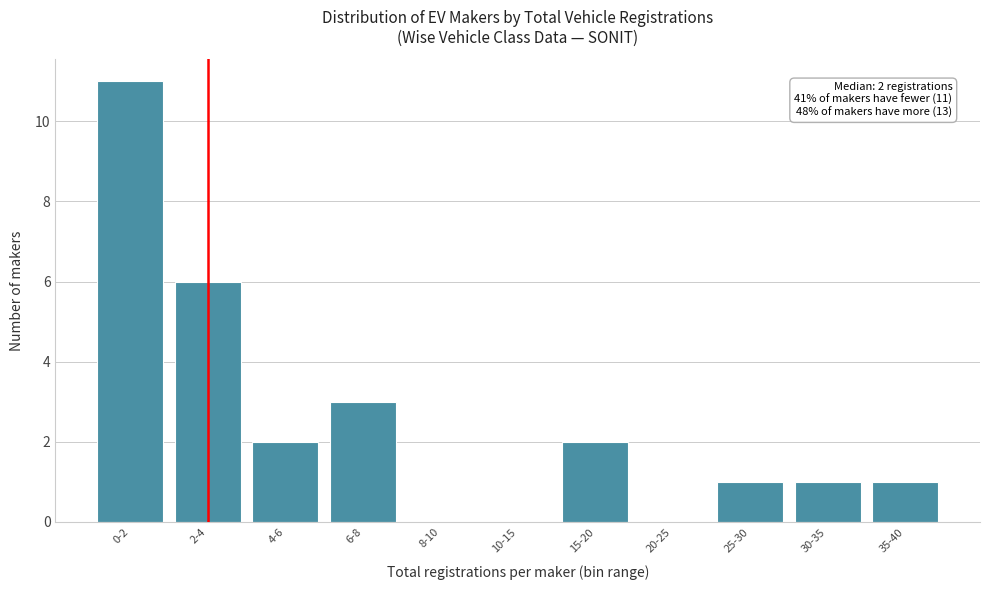

Reading left to right, what are all the values shown in this chart?

0-2=11	2-4=6	4-6=2	6-8=3	8-10=0	10-15=0	15-20=2	20-25=0	25-30=1	30-35=1	35-40=1